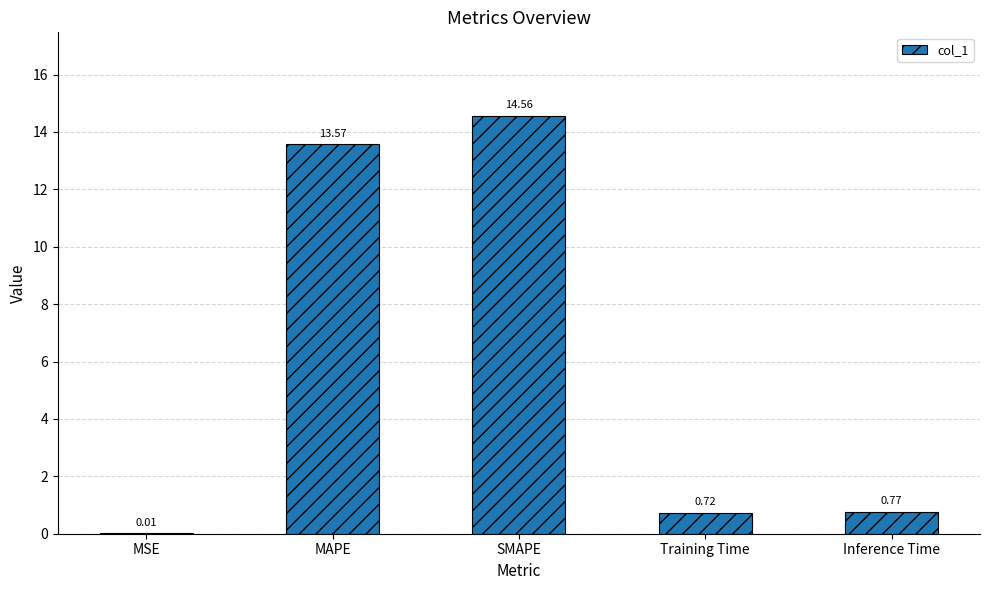

Where is the data nearest to the value 7?

Inference Time